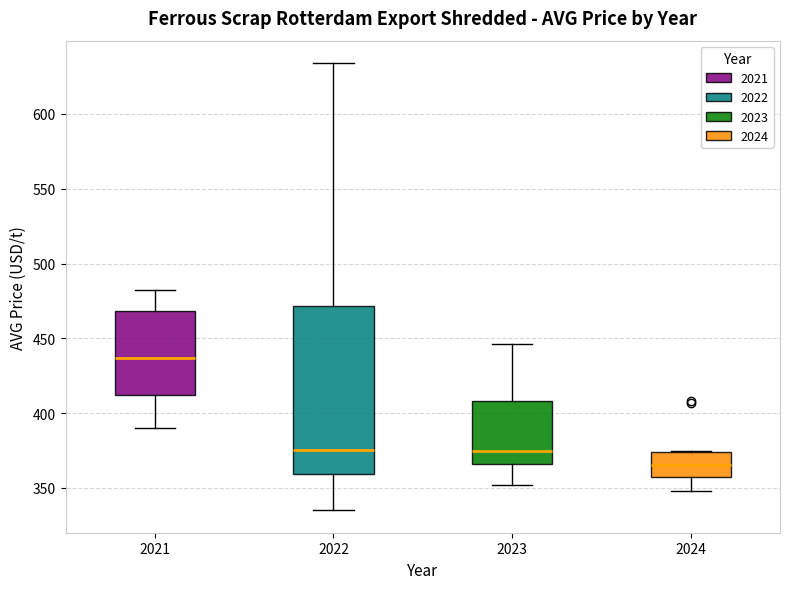

Comparing the boxes themselves (not the whiskers), which one is the tallest?

2022